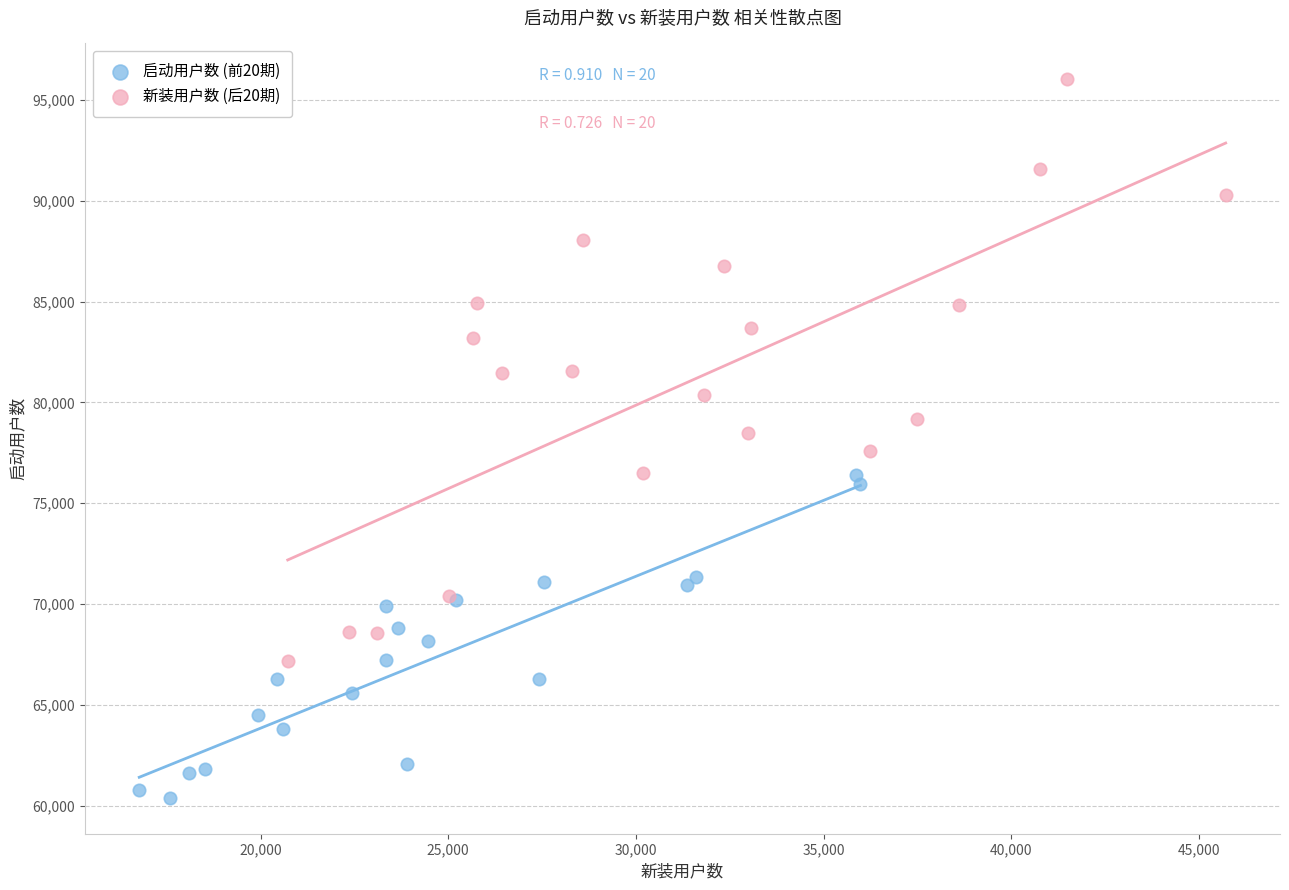

Which series has the largest Y range (max minus min)?

新装用户数 (后20期)